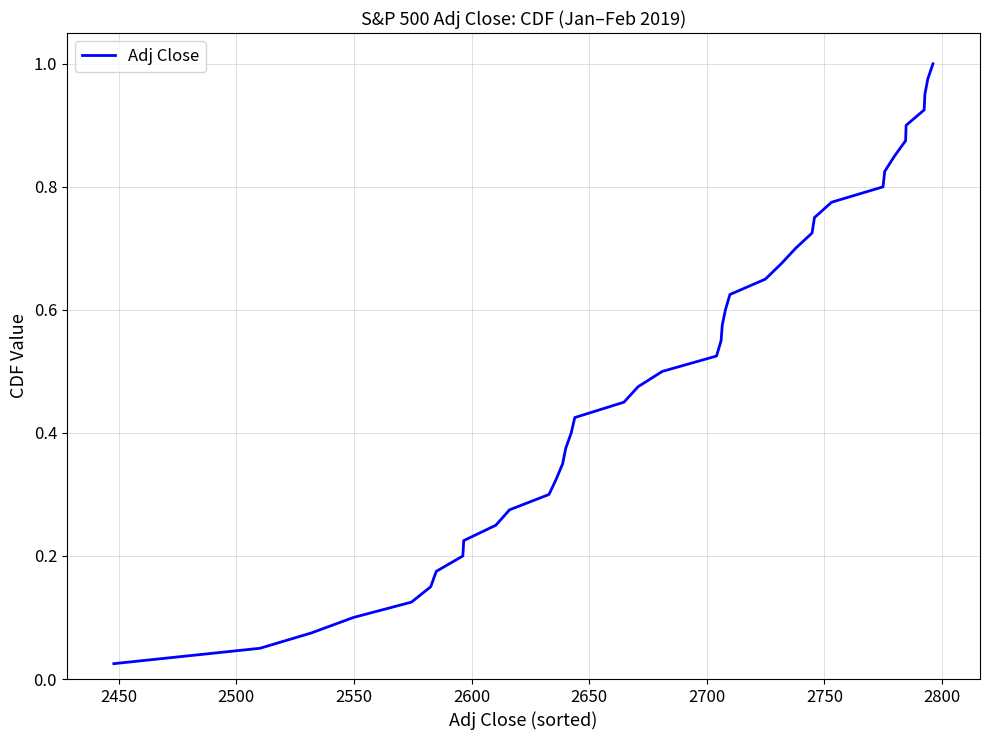

True or false: there are more than 0 points higher than both neighbors.

False